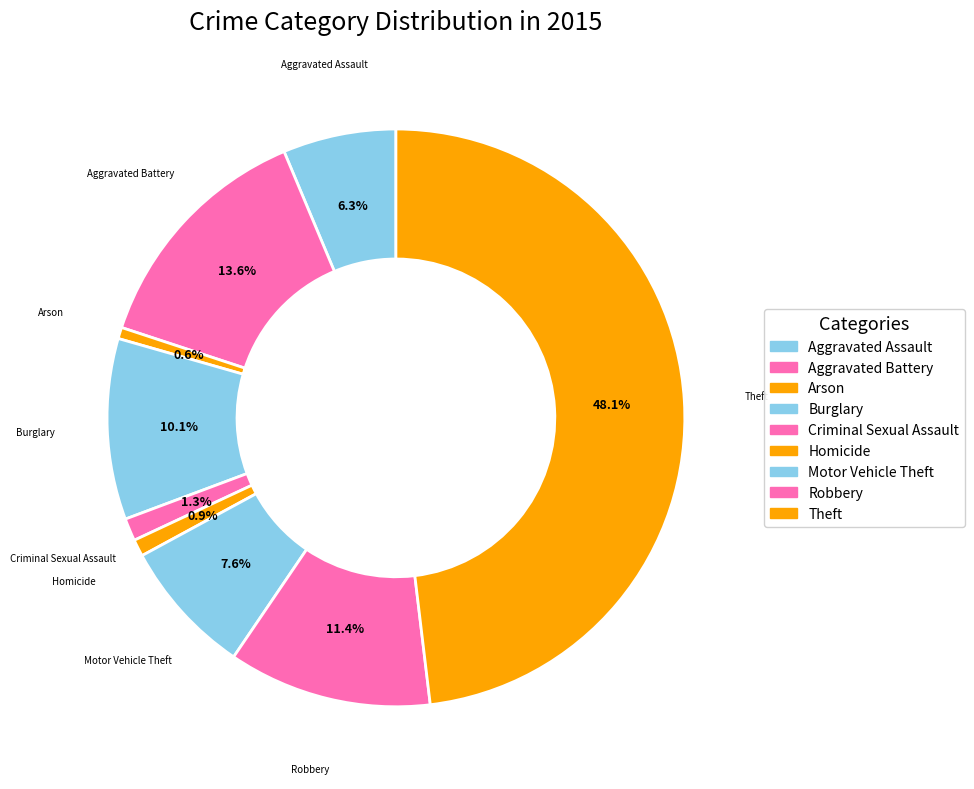

Which has a higher value, Aggravated Battery or Homicide?

Aggravated Battery